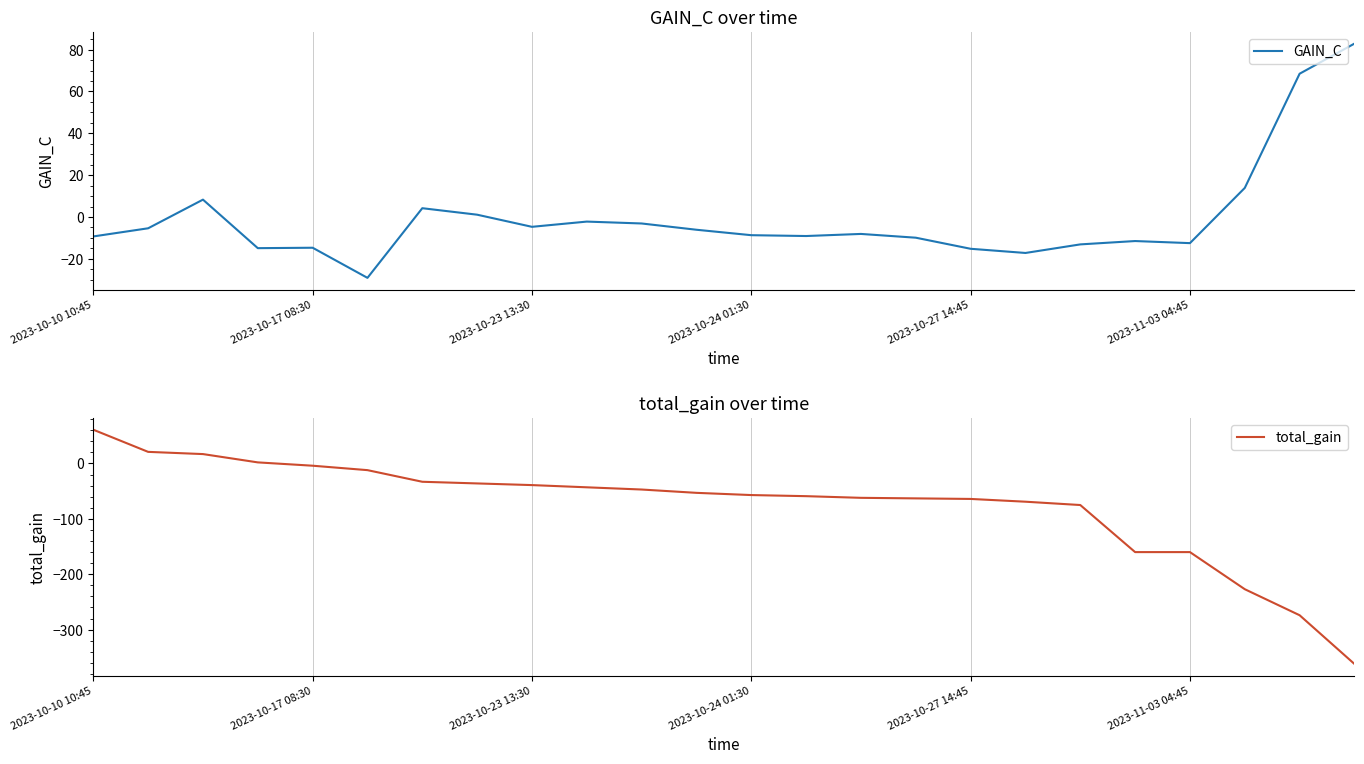

How many positive values does the total_gain series have?

4